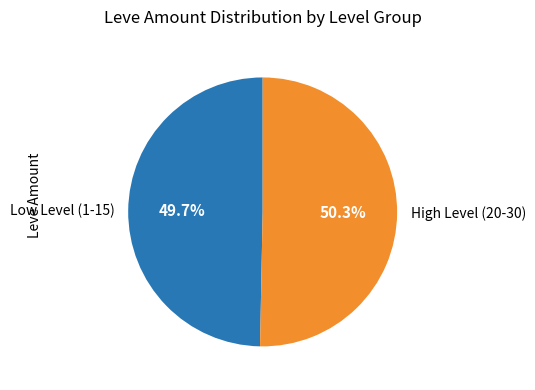

Which slice is the smallest?

Low Level (1-15)